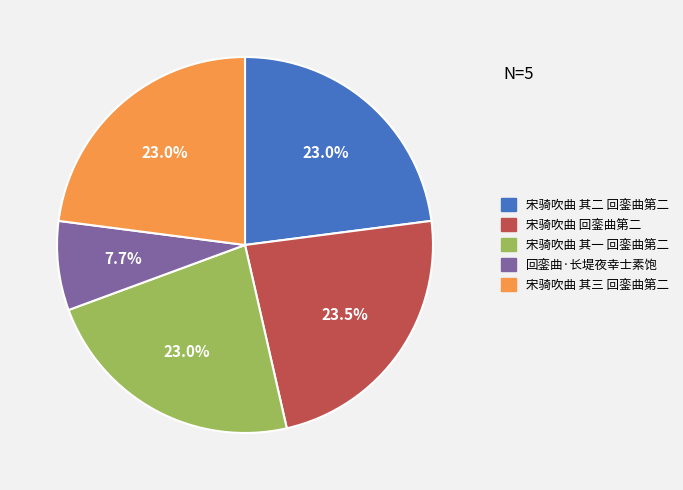

Combined, do 宋骑吹曲 其二 回銮曲第二 and 宋骑吹曲 其一 回銮曲第二 account for over 50%?

No